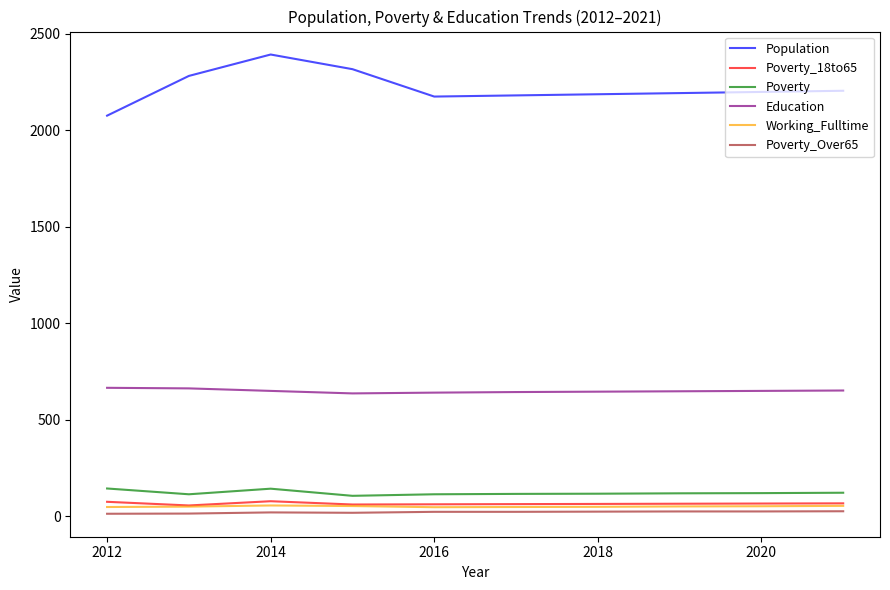

Which series has the widest spread of values?

Population